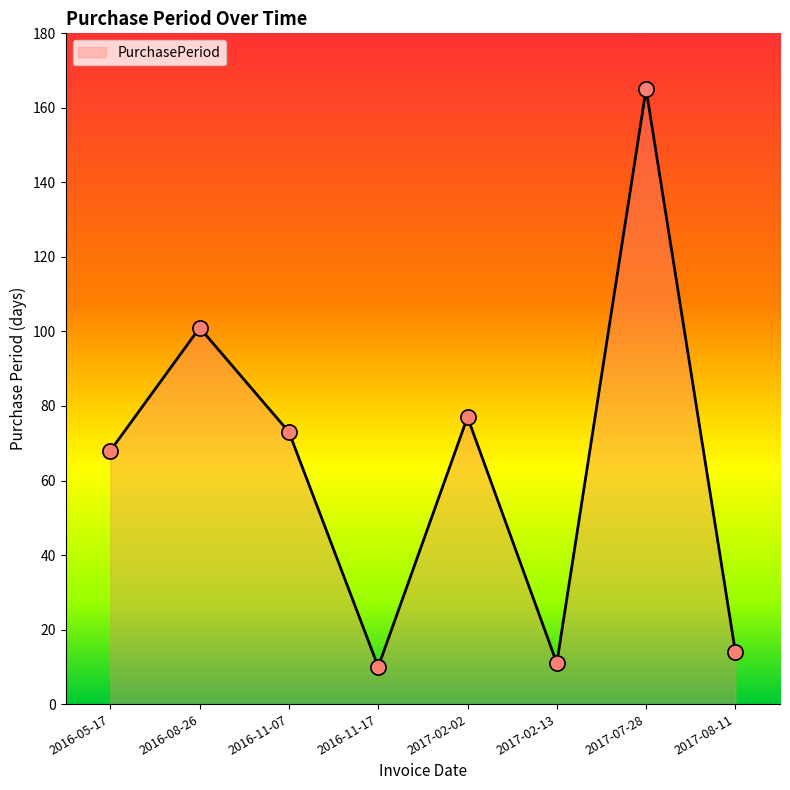

Approximately how many times larger is the value at 2017-07-28 compared to 2017-02-02?

2.1